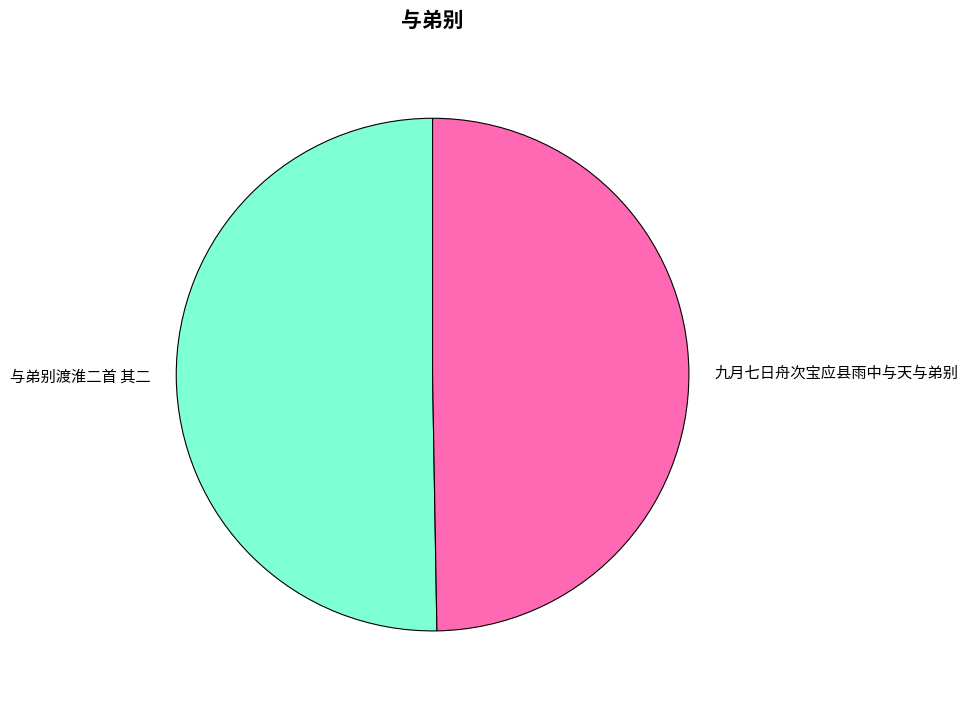

Which slice is the largest?

与弟别渡淮二首 其二